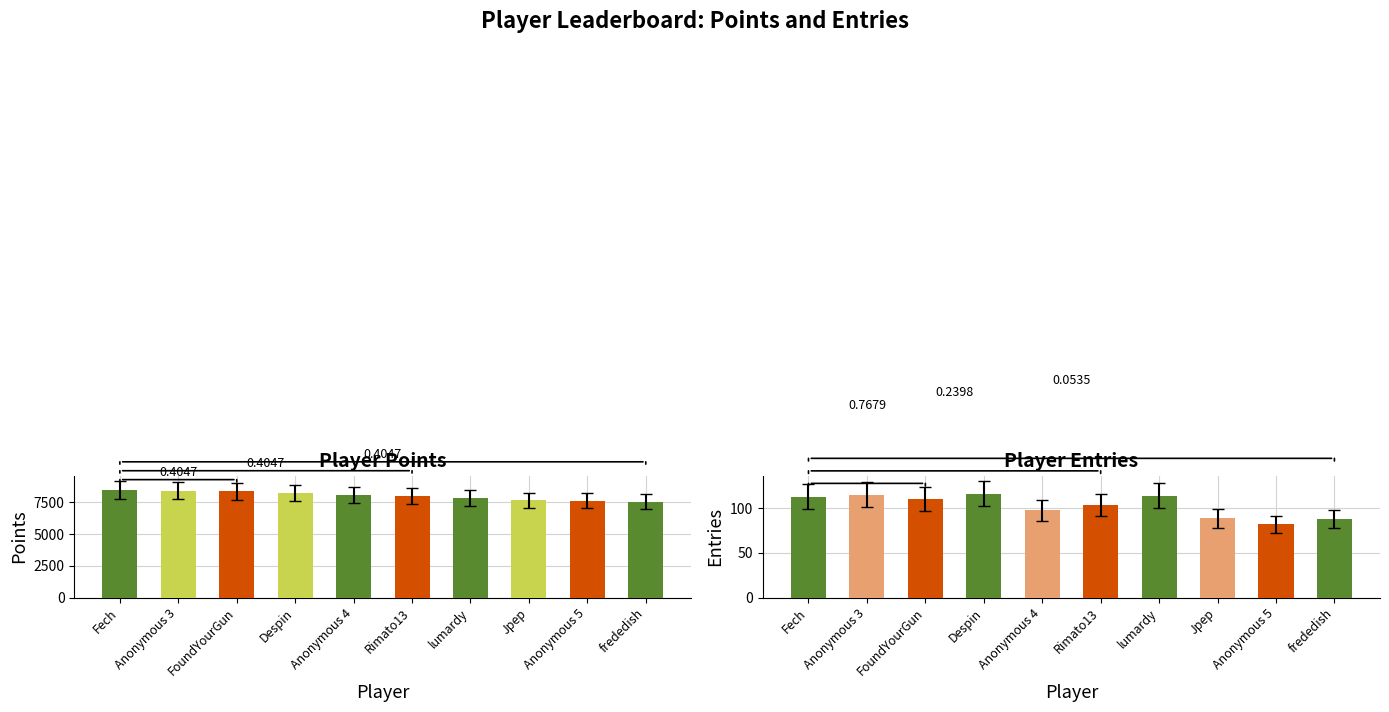

What is the approximate value of Points at Rimato13?

7966